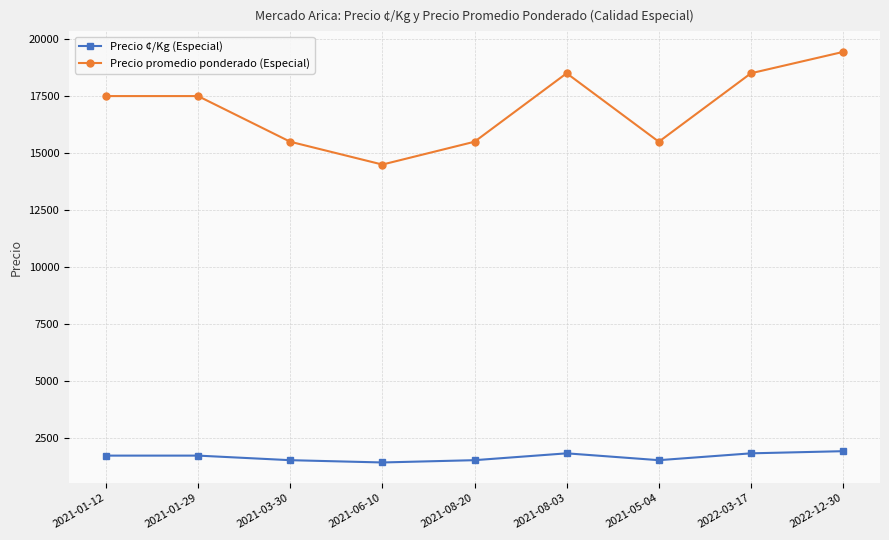

True or false: Precio promedio ponderado (Especial) and Precio ¢/Kg (Especial) intersect in this chart.

False